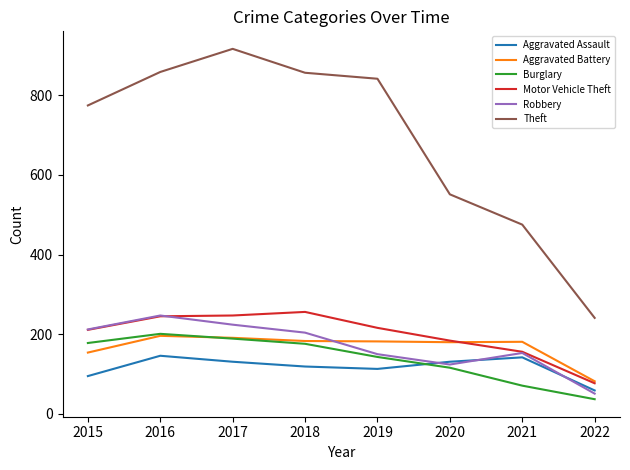

Does the chart have visible grid lines?

No